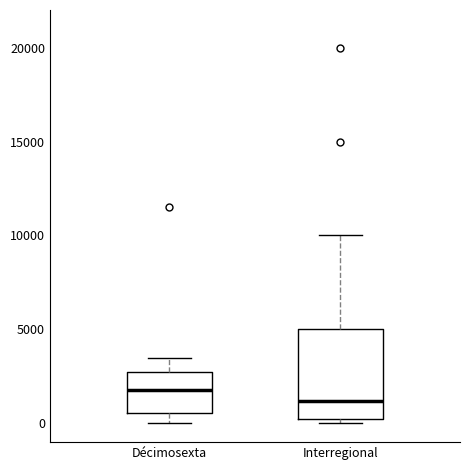

Where does the lower whisker of the box for Décimosexta end on the y-axis? The values are not printed on the chart, so give them approximately, as read against the axis.

0